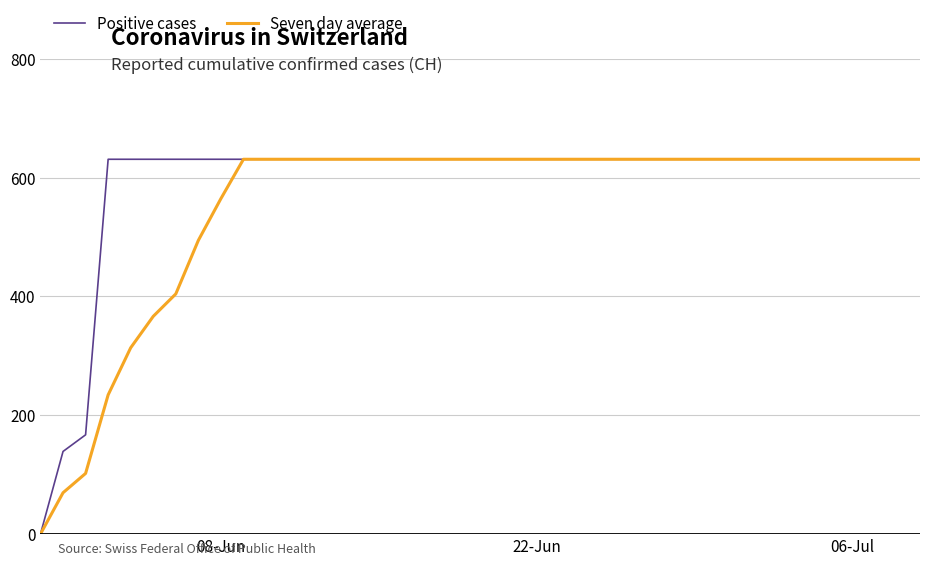

How many lines are shown in the chart?

2